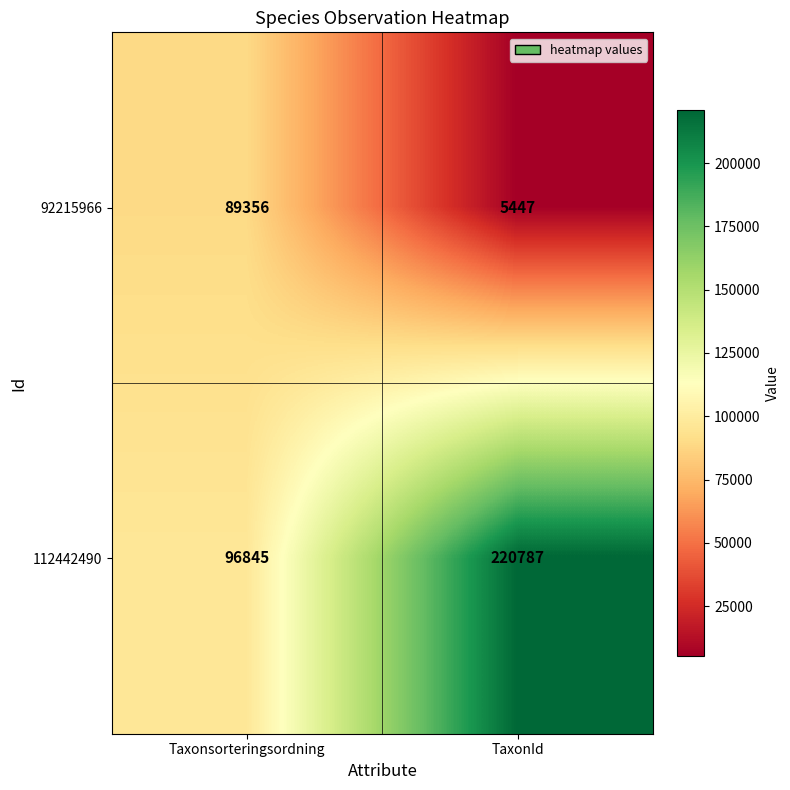

The 112442490 series shows 329426 at TaxonId. True or false?

False